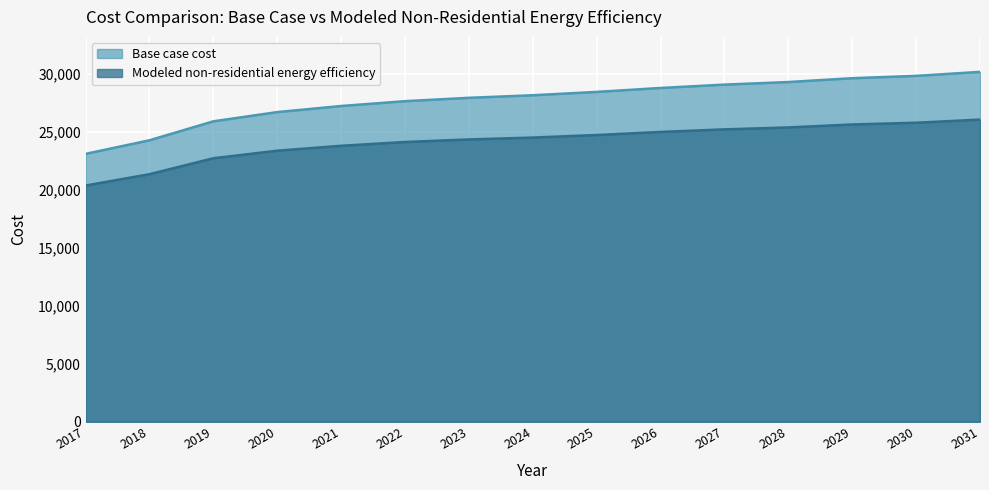

Rank the series by their maximum value, from lowest to highest.

Modeled non-residential energy efficiency, Base case cost